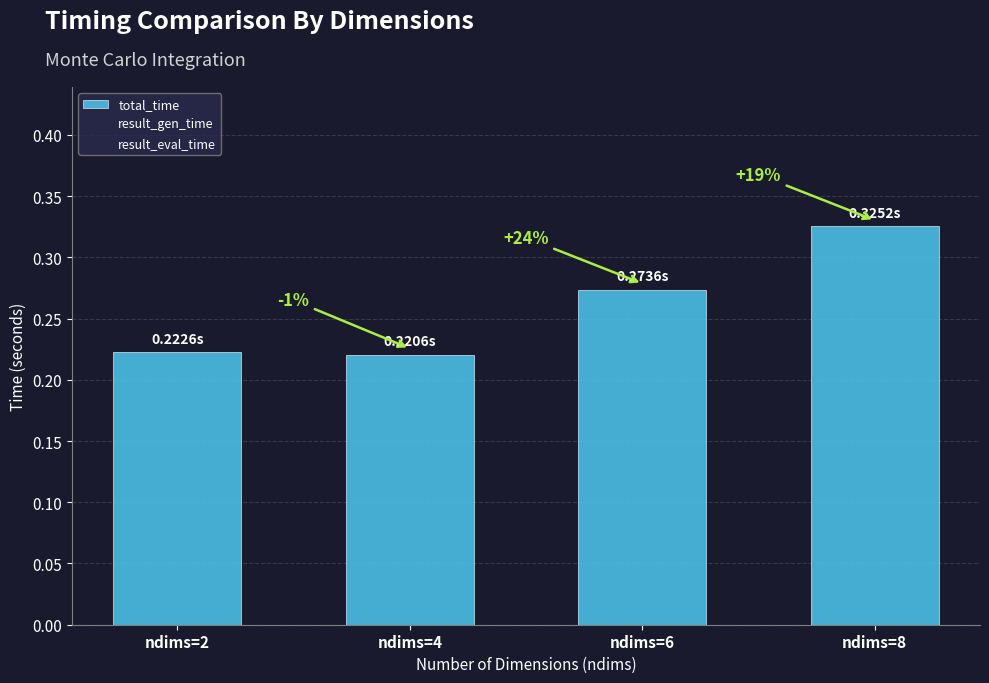

Does the chart contain any negative values?

No